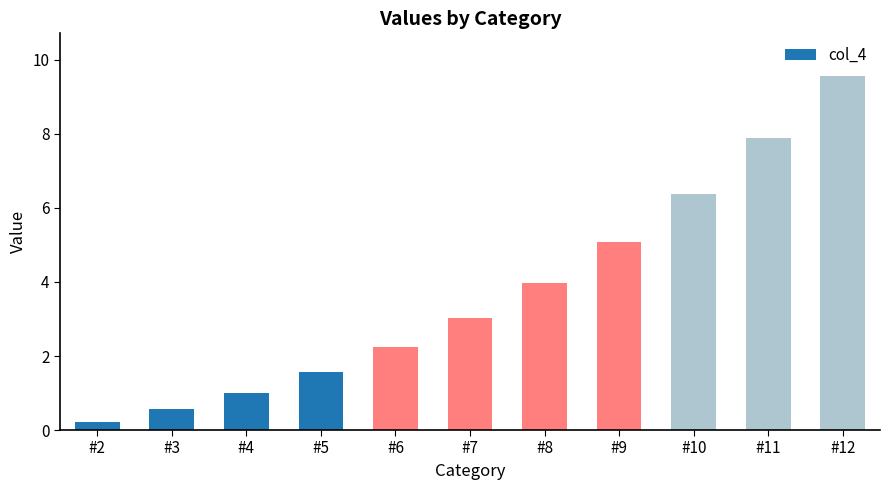

The chart shows a value of 14.4 at #12. True or false?

False